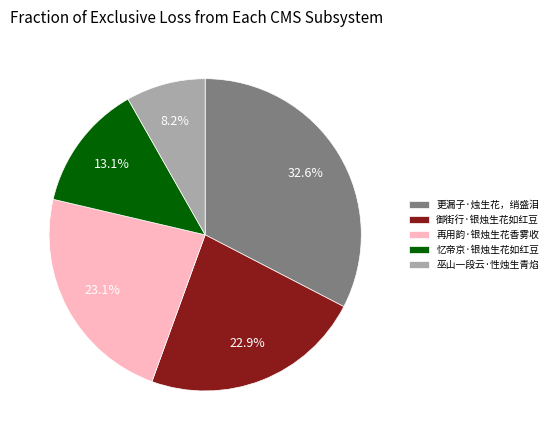

Does any single category account for the majority?

No